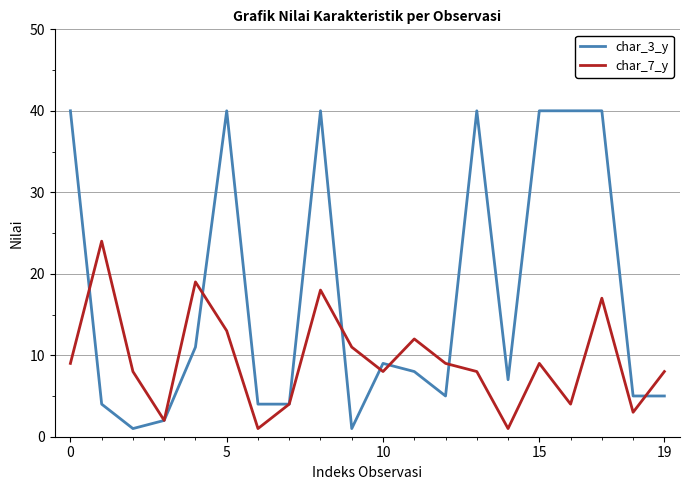

List the series in order of their overall mean, highest first.

char_3_y, char_7_y